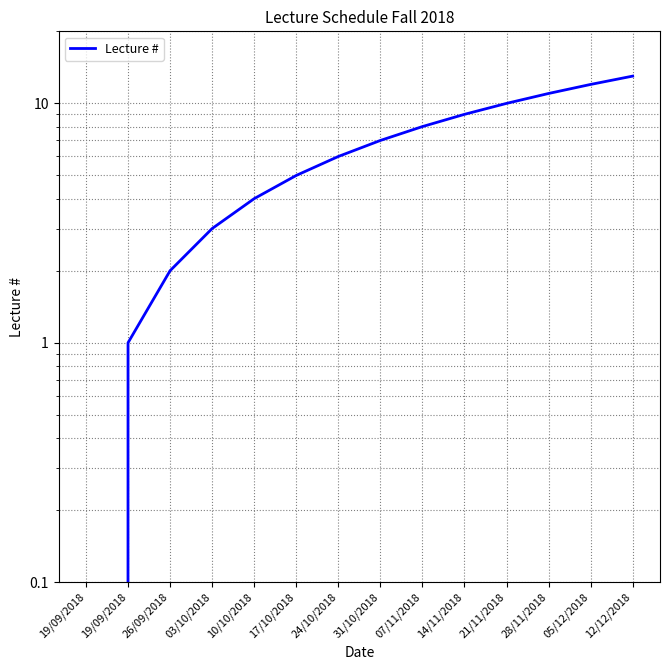

What is the sum of the values at 14/11/2018 and 26/09/2018?

11